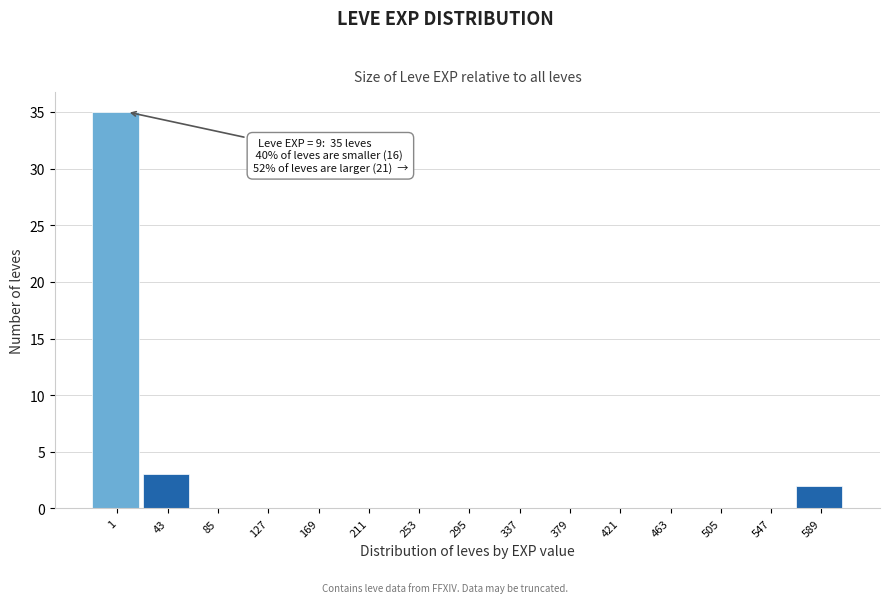

Reading left to right, list all the values displayed in this chart.

1=35	43=3	85=0	127=0	169=0	211=0	253=0	295=0	337=0	379=0	421=0	463=0	505=0	547=0	589=2